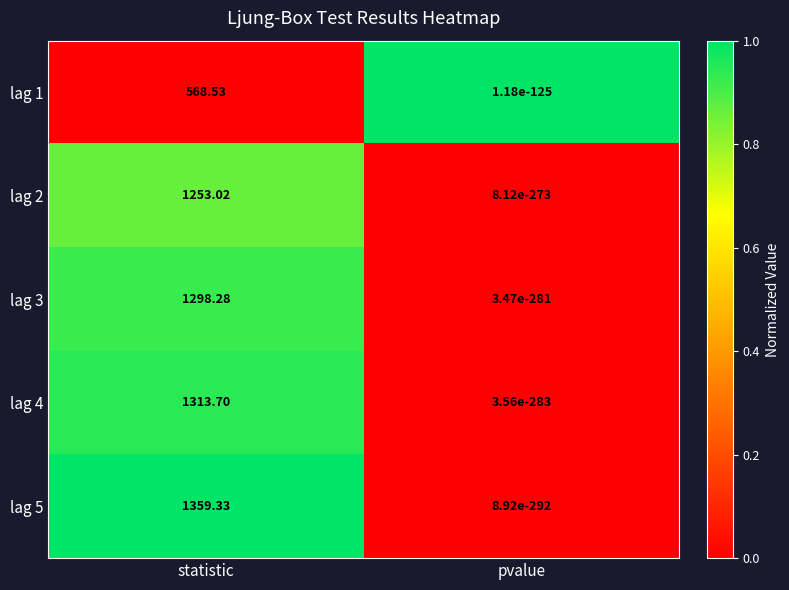

At which category is the sum across all series the highest?

statistic